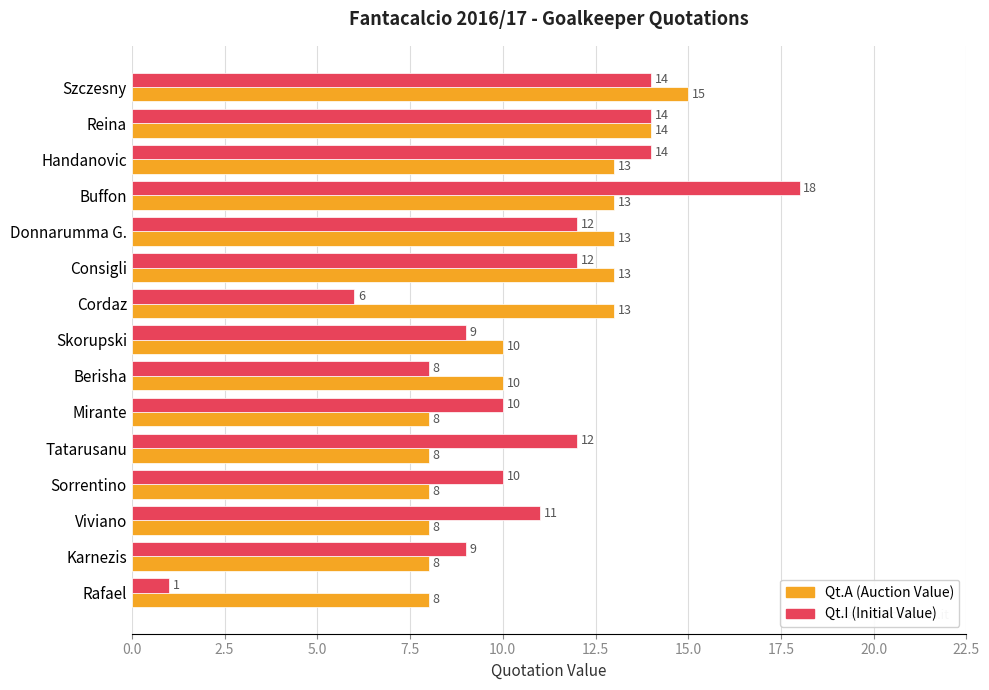

What is the maximum value shown in the chart?

18